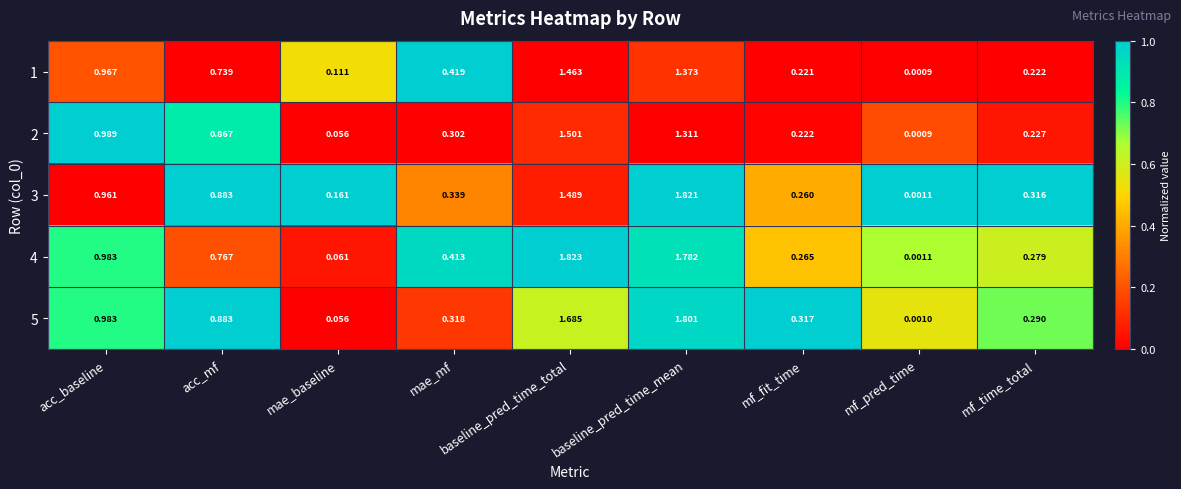

How many series are shown in this chart?

5